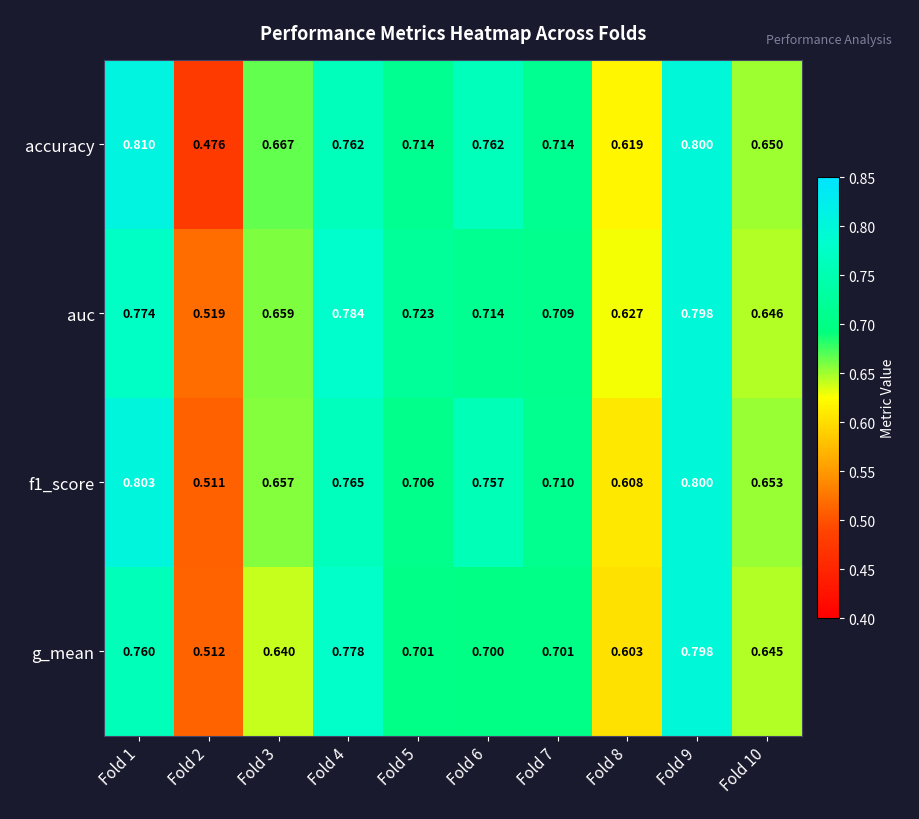

Which series has the largest range (max minus min)?

accuracy